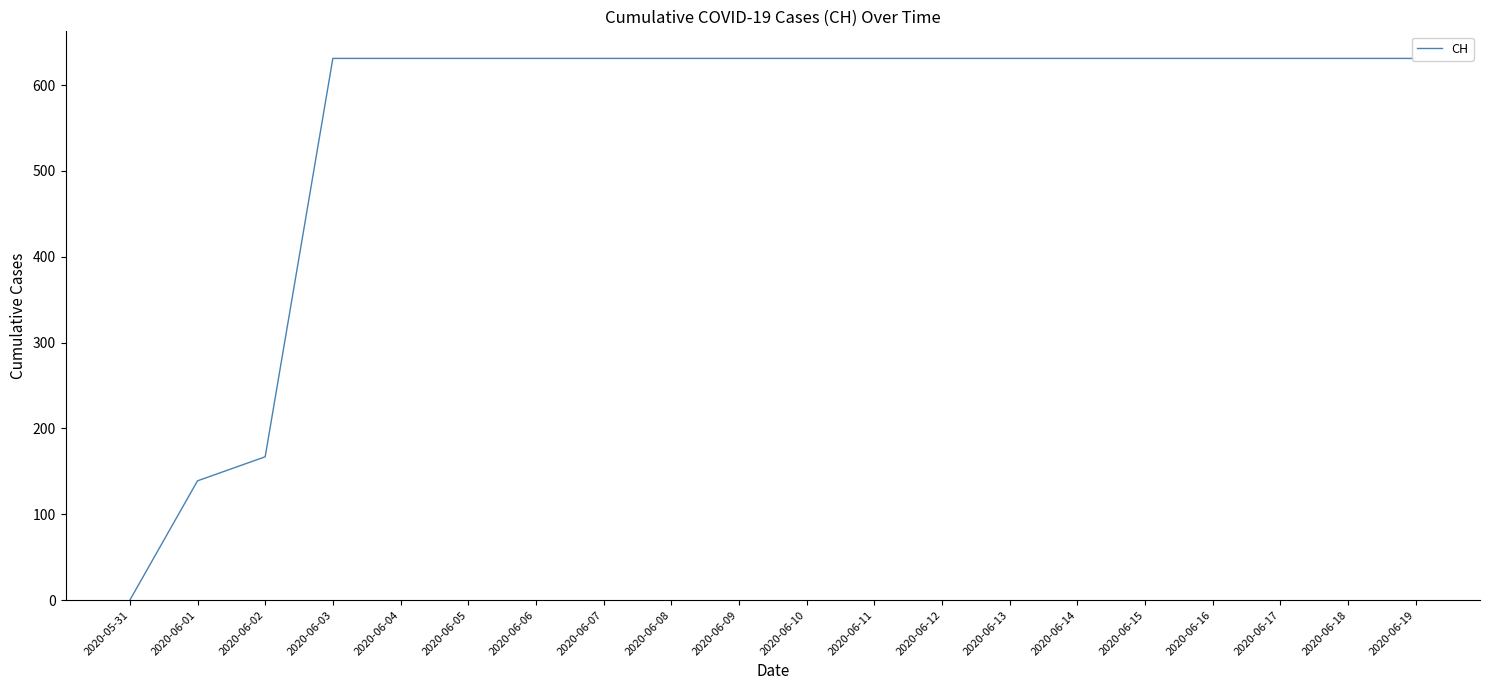

What is the difference between the values at 2020-06-15 and 2020-06-02?

464